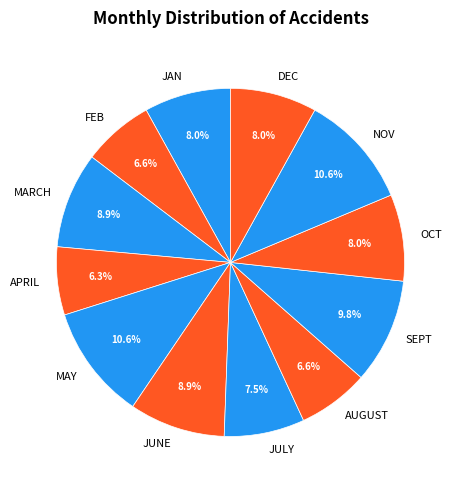

Is there a majority slice in this chart?

No